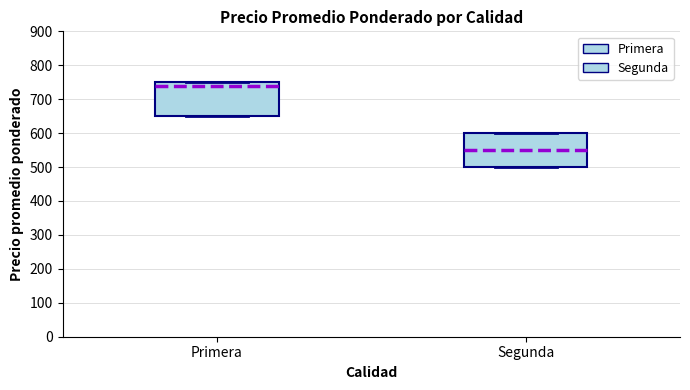

Reading left to right, transcribe this box plot: for each box, give where its median line is, the range the box spans, and where its two whiskers end, as read against the y-axis. The values are not printed on the chart, so give them approximately, as read against the axis.

Primera: median 740, box 650 to 750, whiskers 650 to 750
Segunda: median 550, box 500 to 600, whiskers 500 to 600